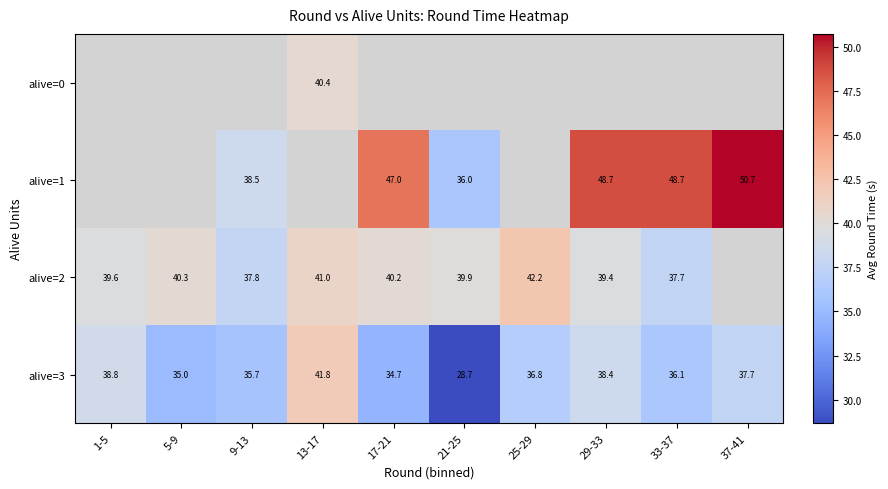

Is it true that alive=3 equals 35.0 at 5-9?

True